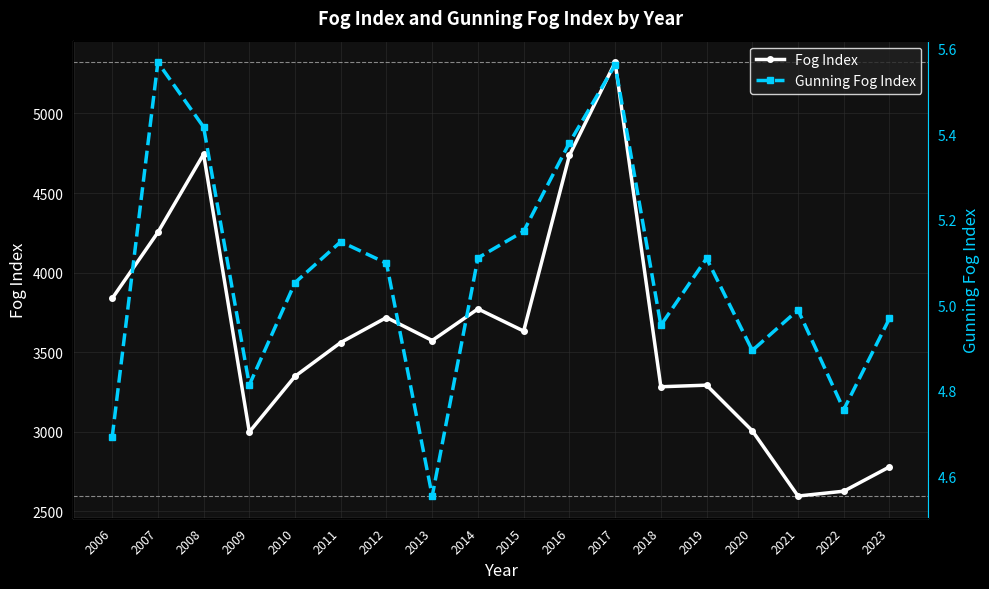

True or false: Gunning Fog Index and Fog Index intersect in this chart.

False